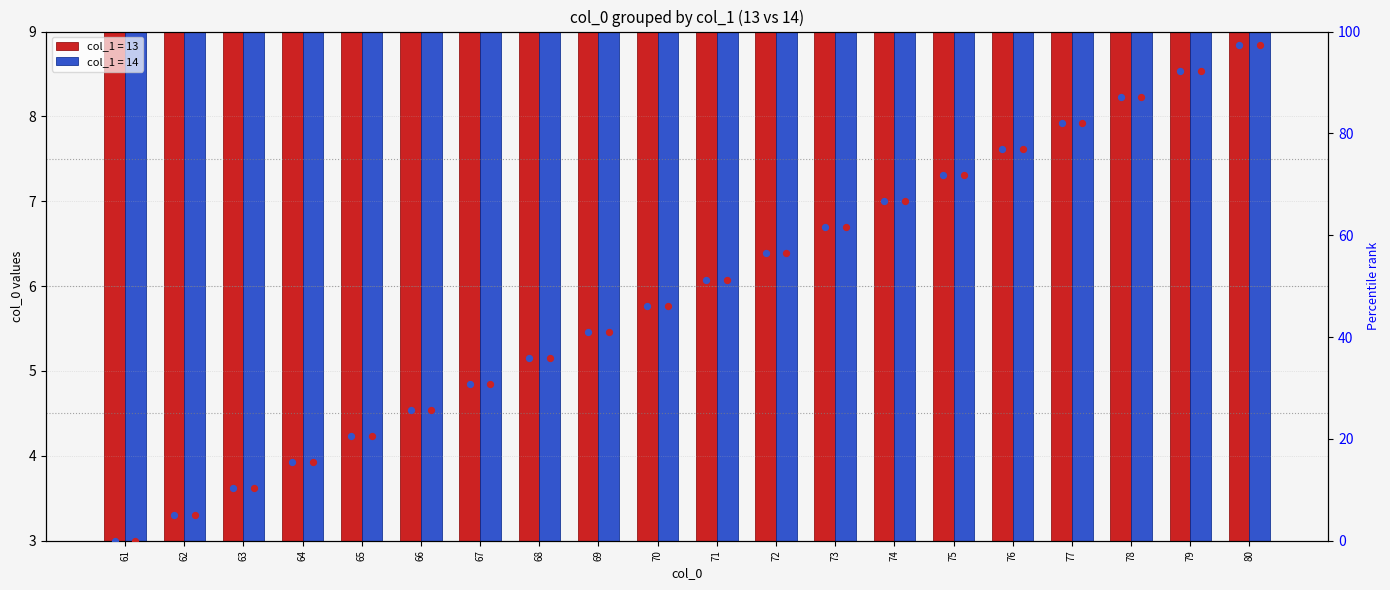

Which series reaches the maximum Y coordinate?

pct col_1=13